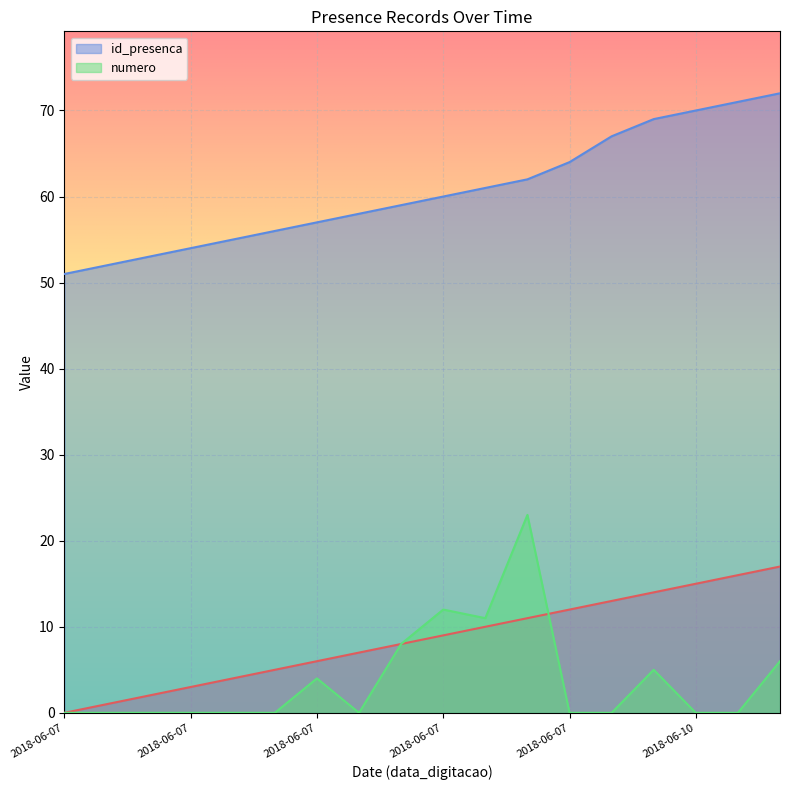

How many values in the _NúmLinha series are below 9?

9